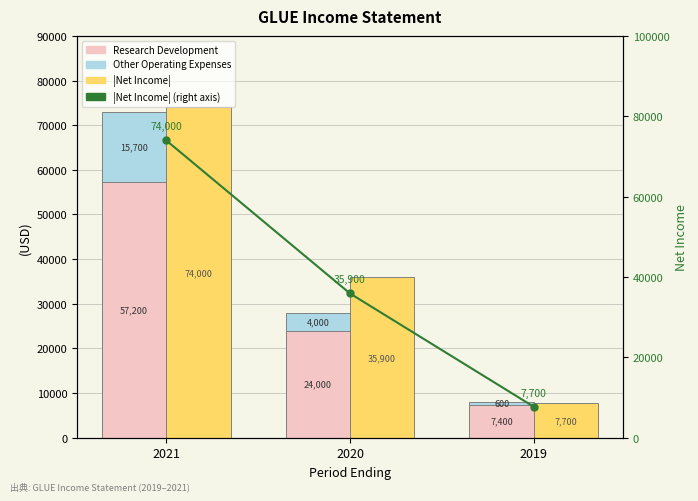

At which category is the sum across all series the highest?

2021